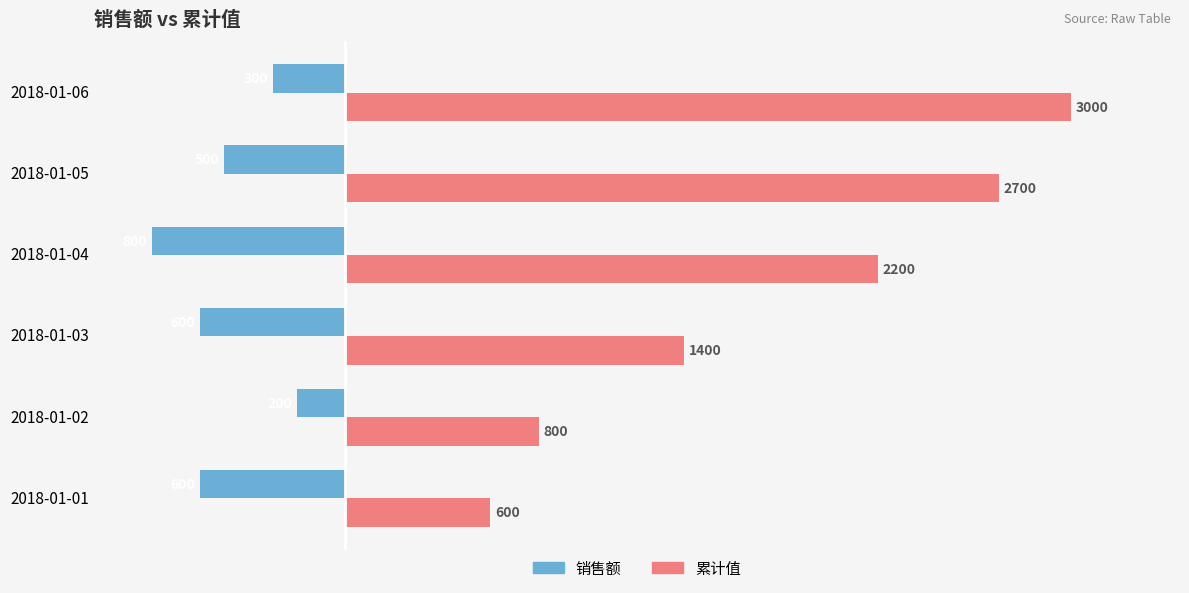

True or false: 销售额 has a value of -1284 at 2018-01-04.

False